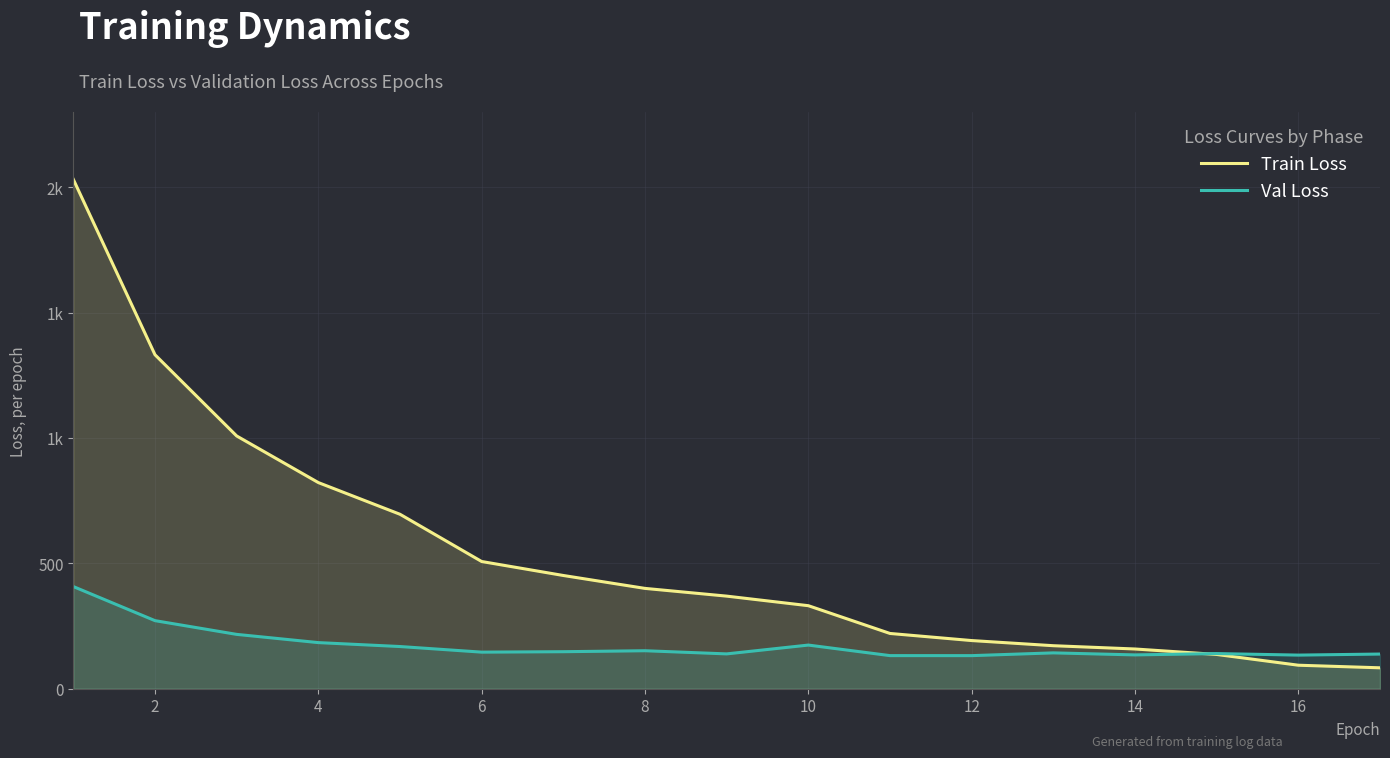

What are all the series names shown in the legend?

Train Loss, Val Loss